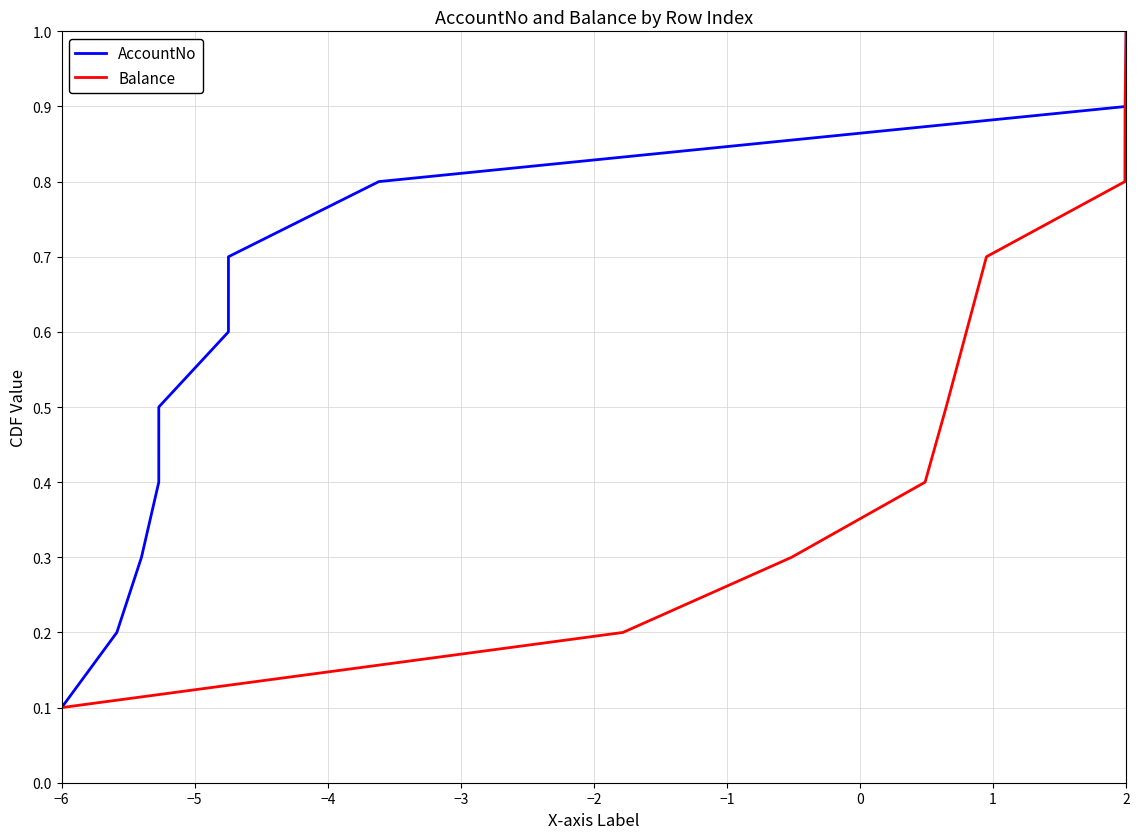

What is the maximum value for AccountNo?

1.0